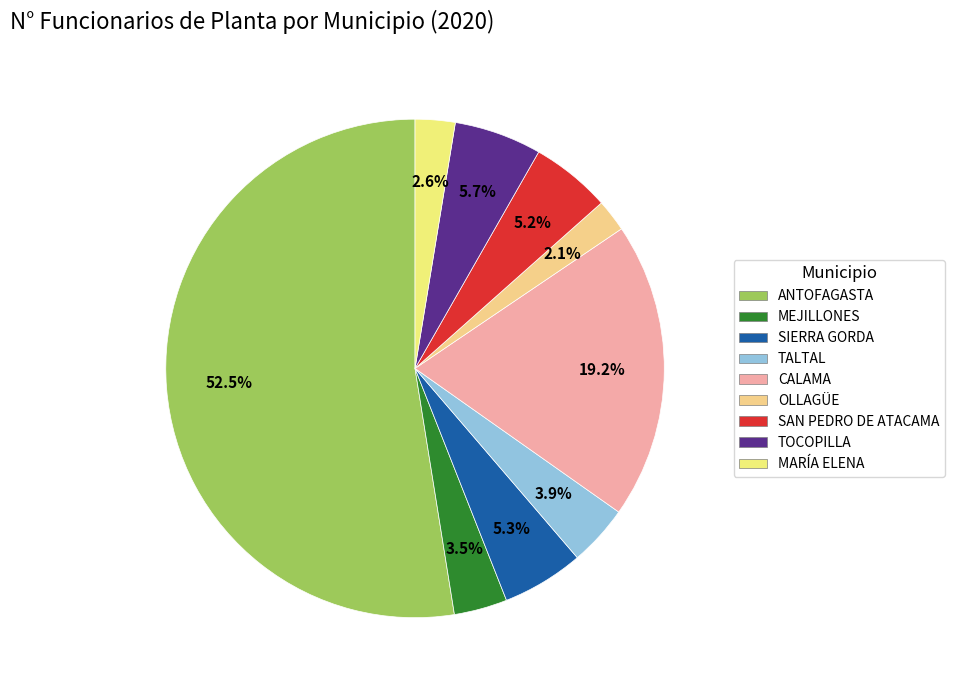

Approximately how many times larger is the value at OLLAGÜE compared to CALAMA?

0.1